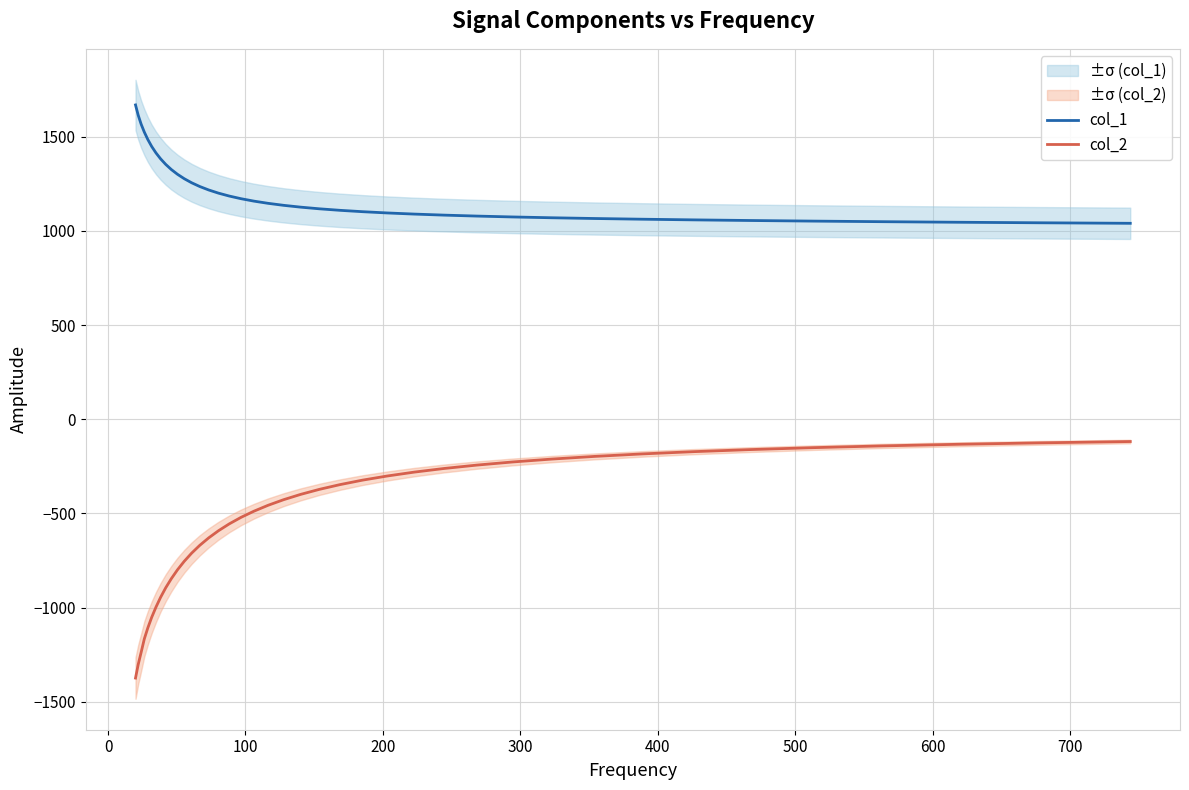

True or false: col_1 has more than 1 points higher than both neighbors.

False